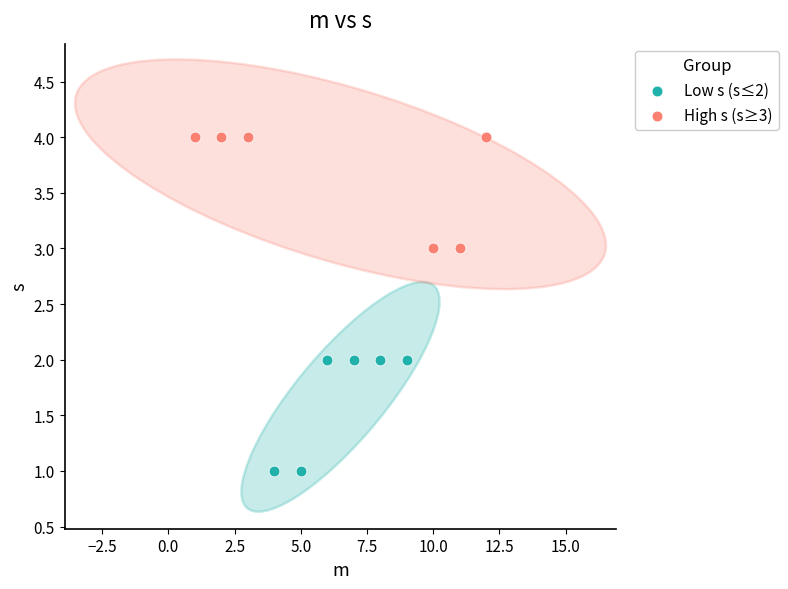

Which series reaches the minimum Y coordinate?

Low s (s≤2)